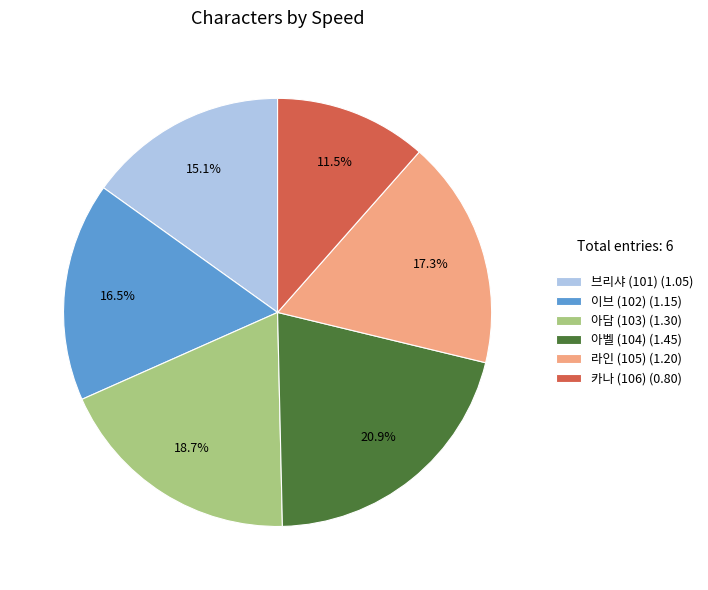

What is the largest slice in the pie chart?

아벨 (104)